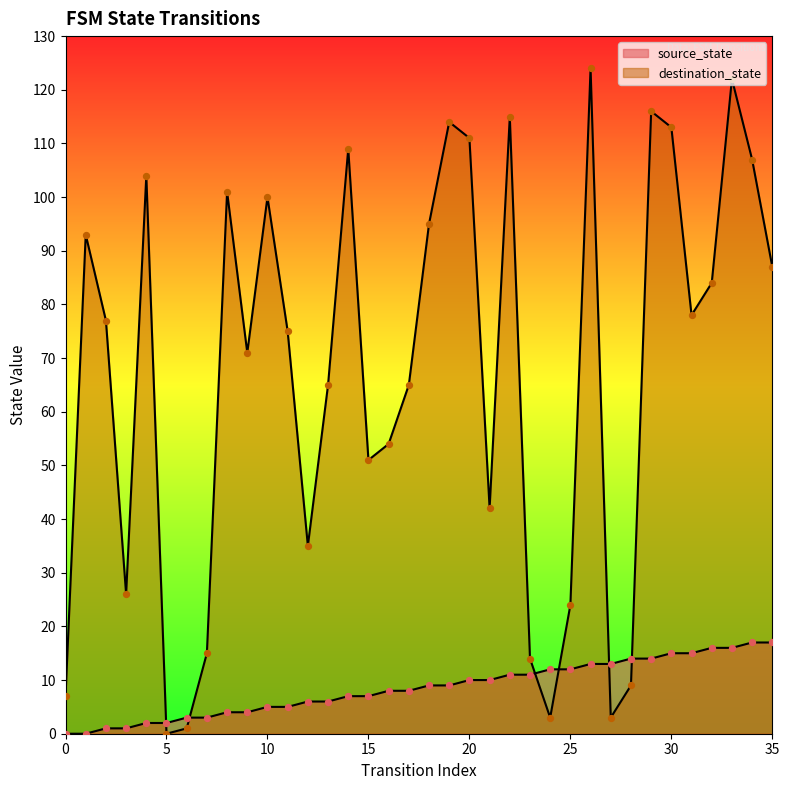

What are all the series names shown in the legend?

source_state, destination_state